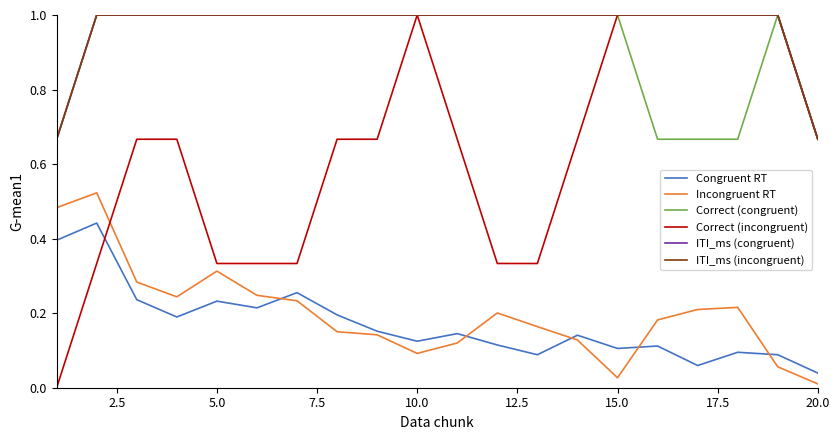

Does the chart display data point markers on the line(s)?

No